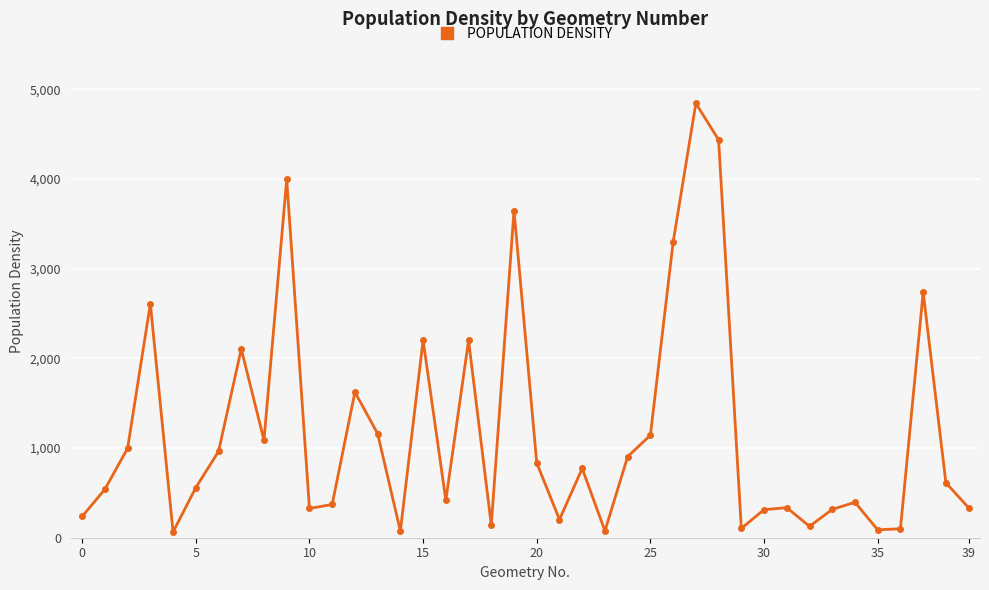

True or false: the data has more than 2 interior local peaks.

True